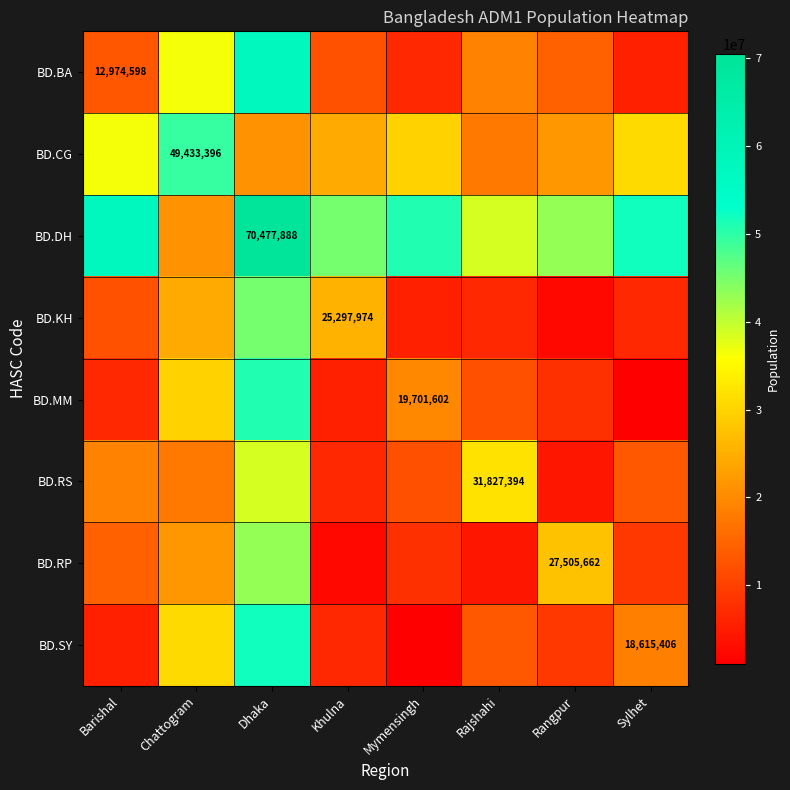

Which category has the lowest value in the BD.SY series?

Mymensingh